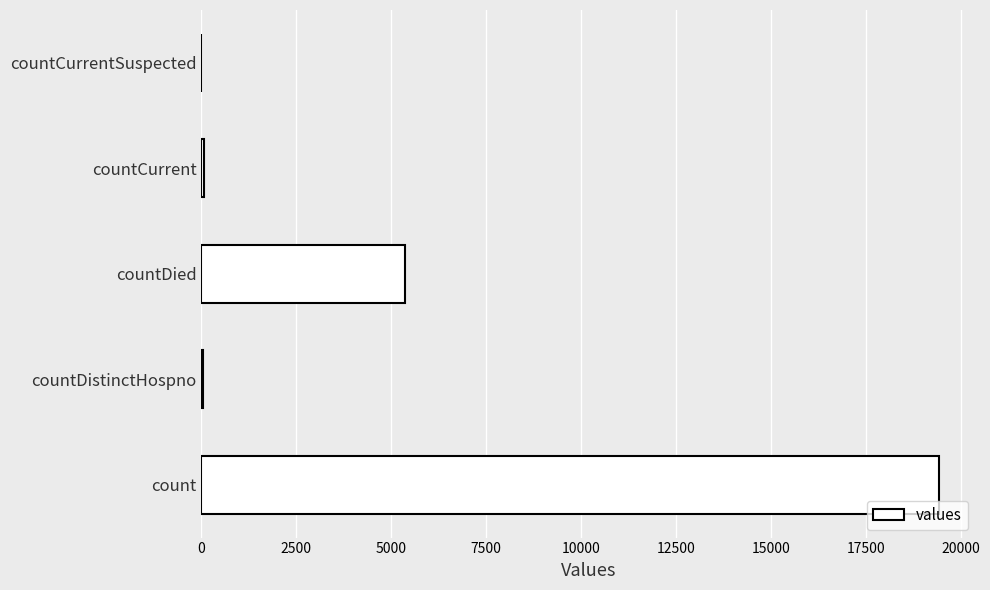

Does the chart contain stacked bars?

No